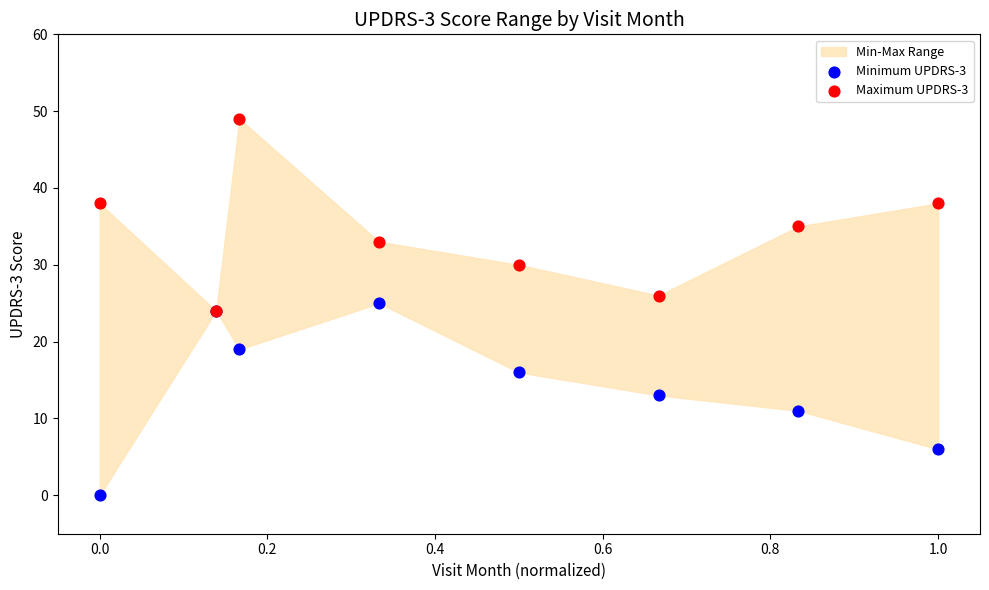

In the Maximum UPDRS-3 series, what Y value is closest to 36?

35